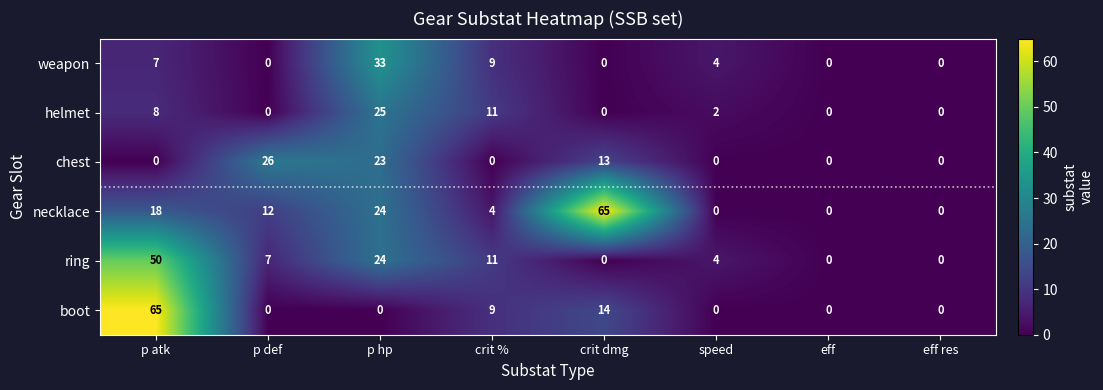

What is the maximum value shown in the chart?

65